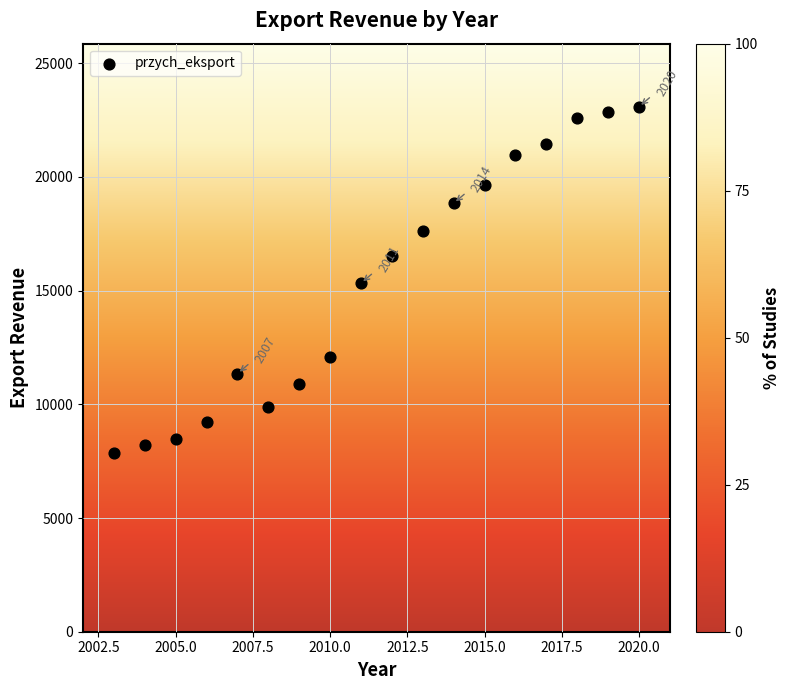

What is the range of X values (max minus min)?

17.0